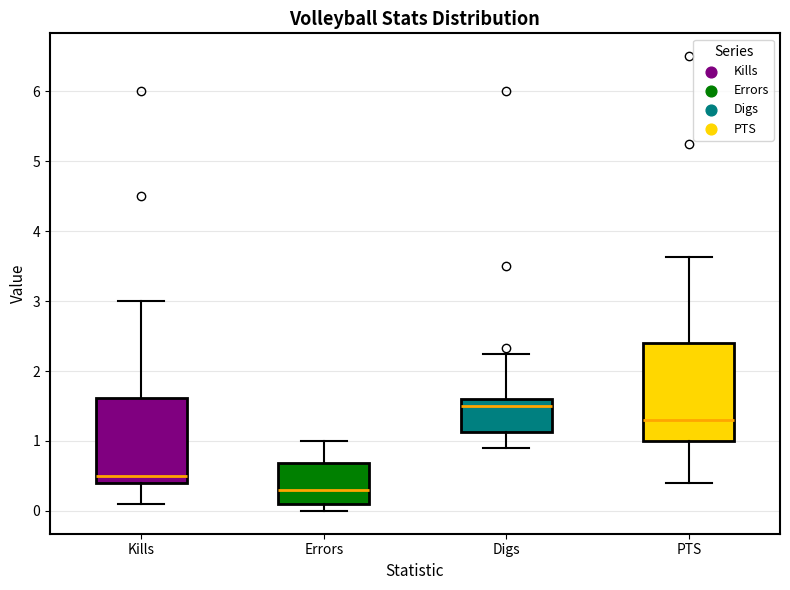

Which box is the tallest, from its lower edge to its upper edge?

PTS